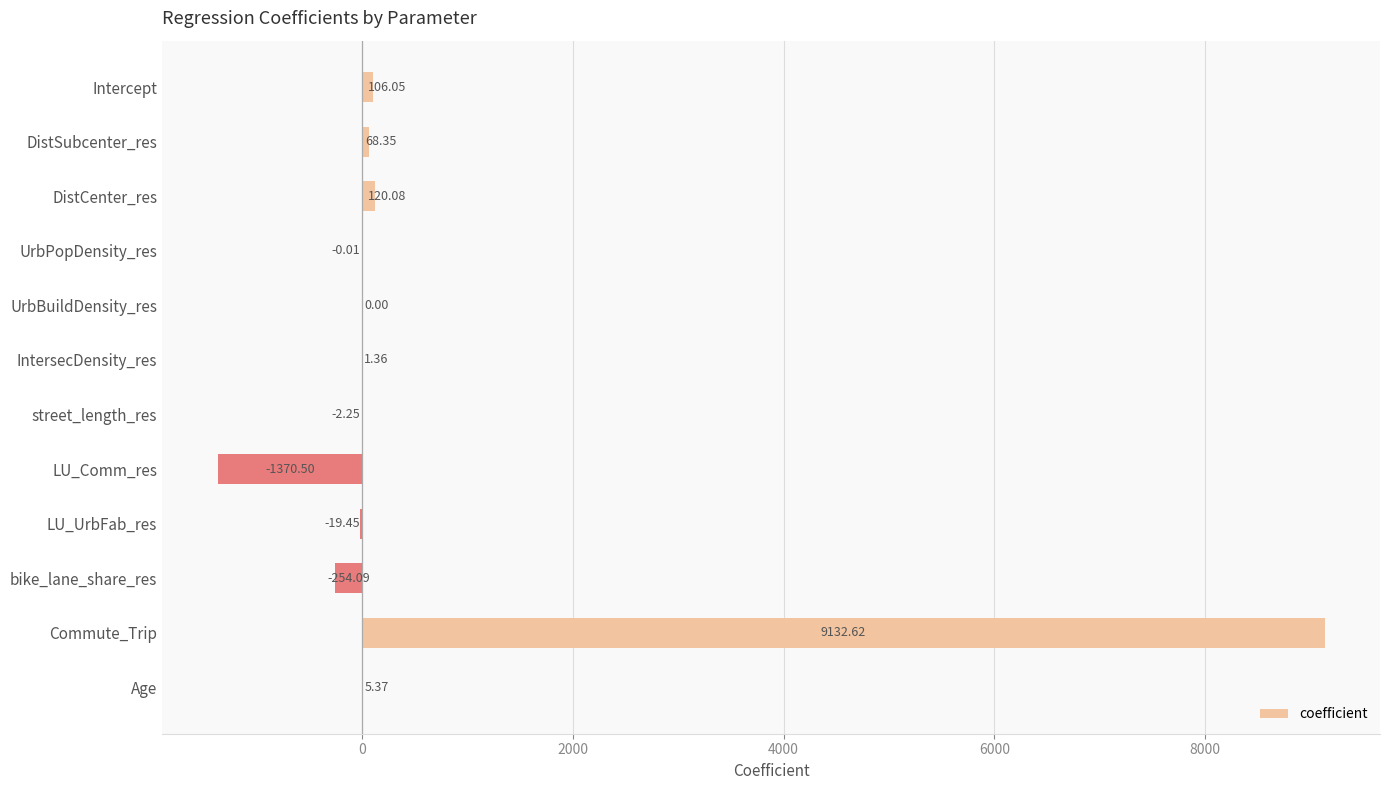

Which has a higher value, street_length_res or LU_UrbFab_res?

street_length_res